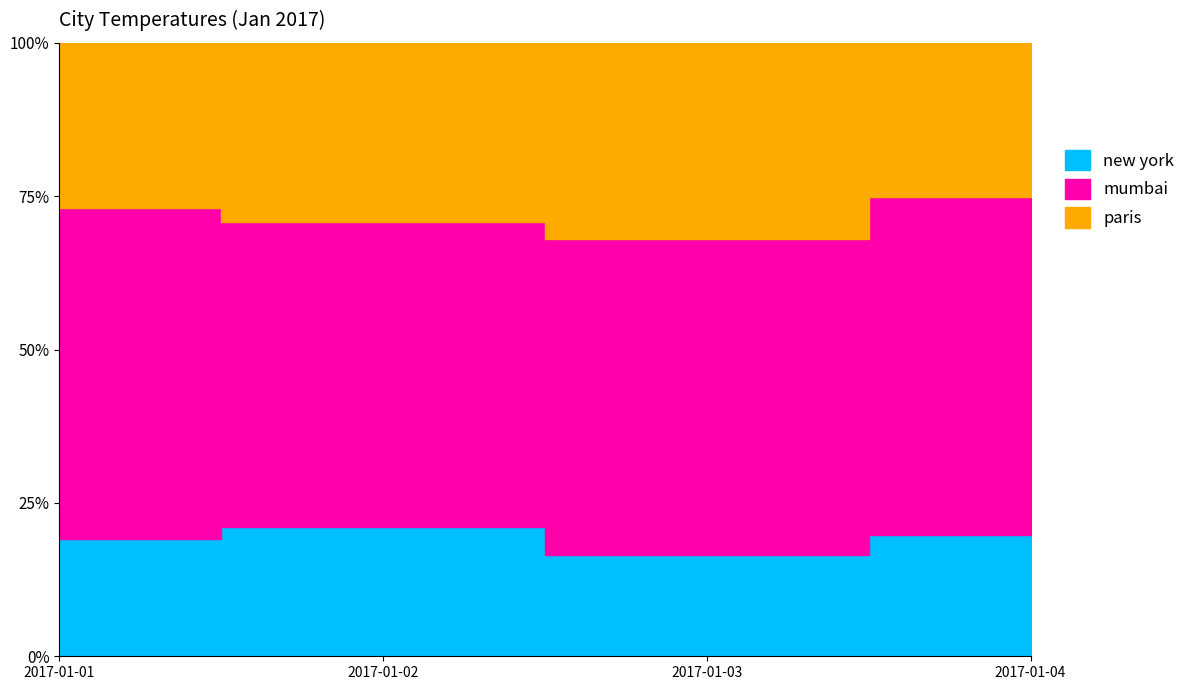

True or false: new york and mumbai intersect in this chart.

False